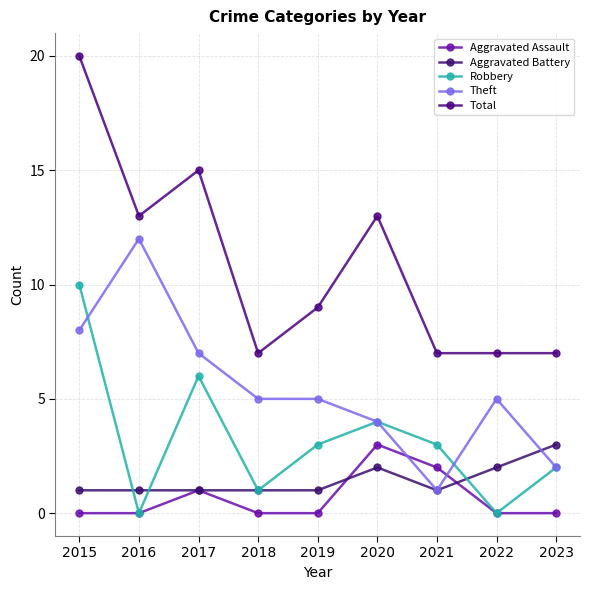

Where is the first local maximum for Theft?

2016